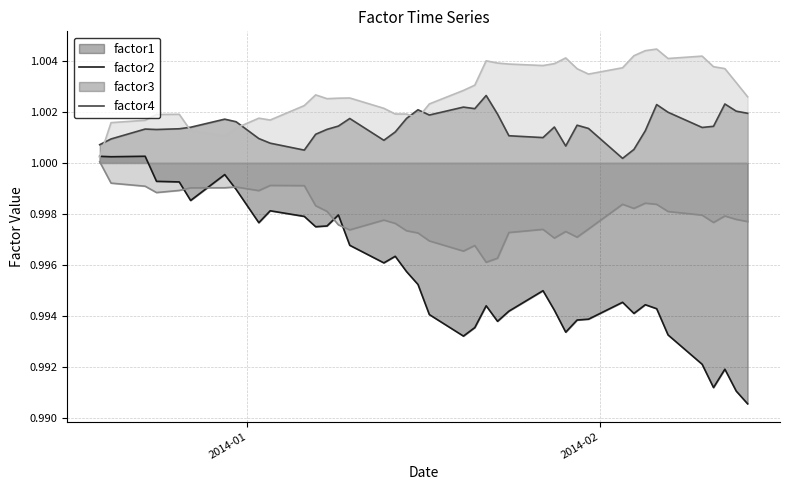

True or false: factor2 and factor1 cross at least once.

False